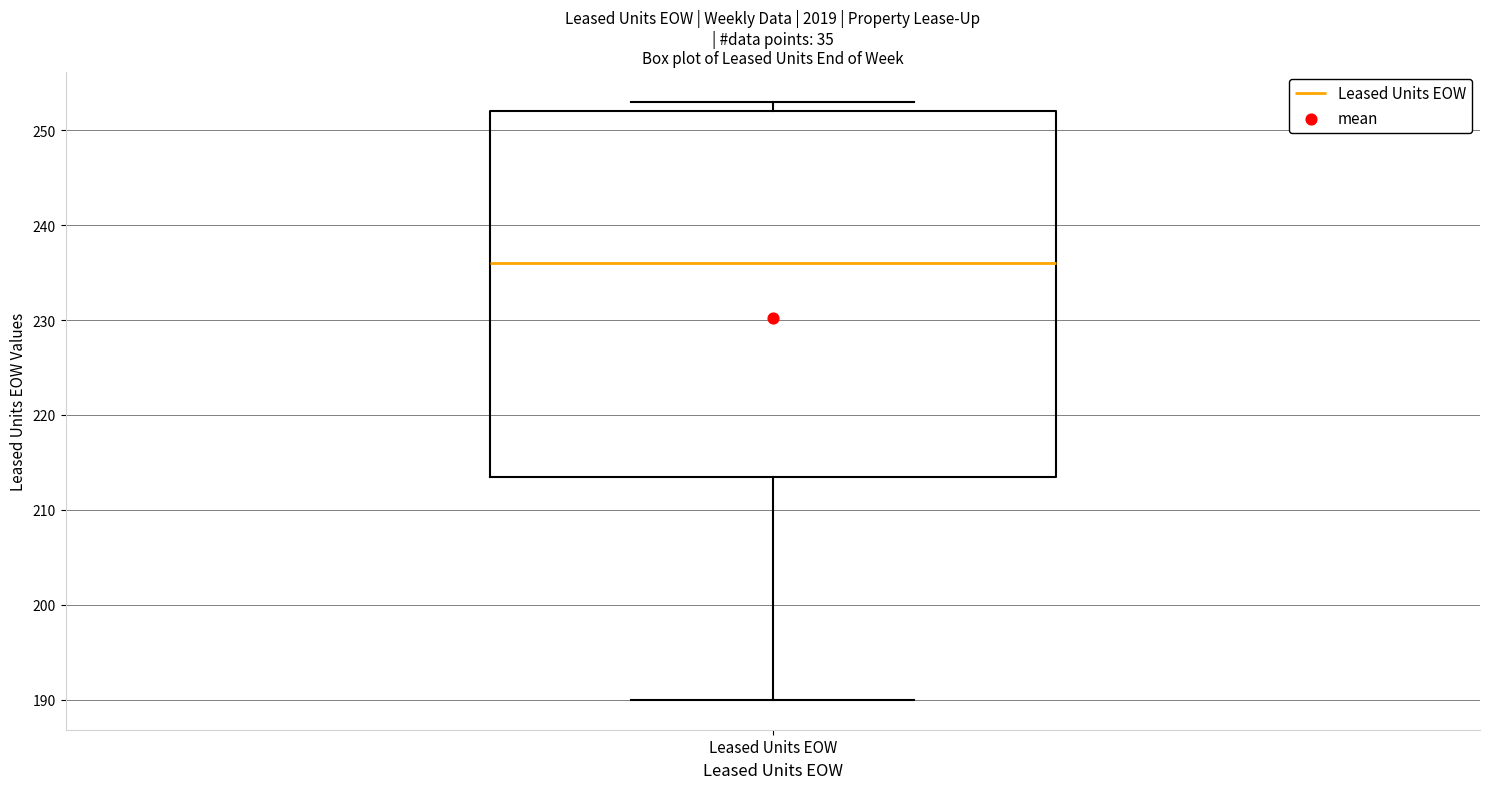

Transcribe this box plot: give where the median line is, the range the box spans, and where the two whiskers end, as read against the y-axis. The values are not printed on the chart, so give them approximately, as read against the axis.

median 236, box 214 to 252, whiskers 190 to 253